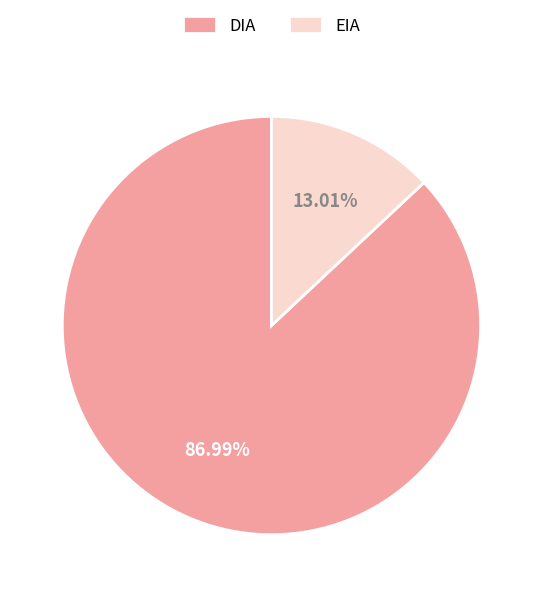

What is the ratio of the value at DIA to the value at EIA?

6.7